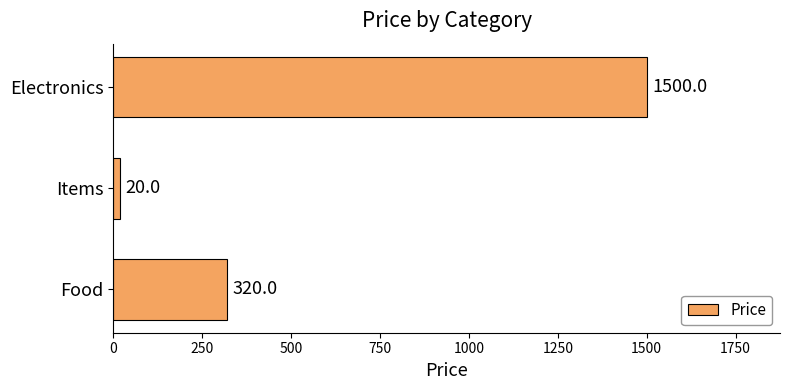

Reading bottom to top, transcribe all the data shown in this chart.

320	20	1500